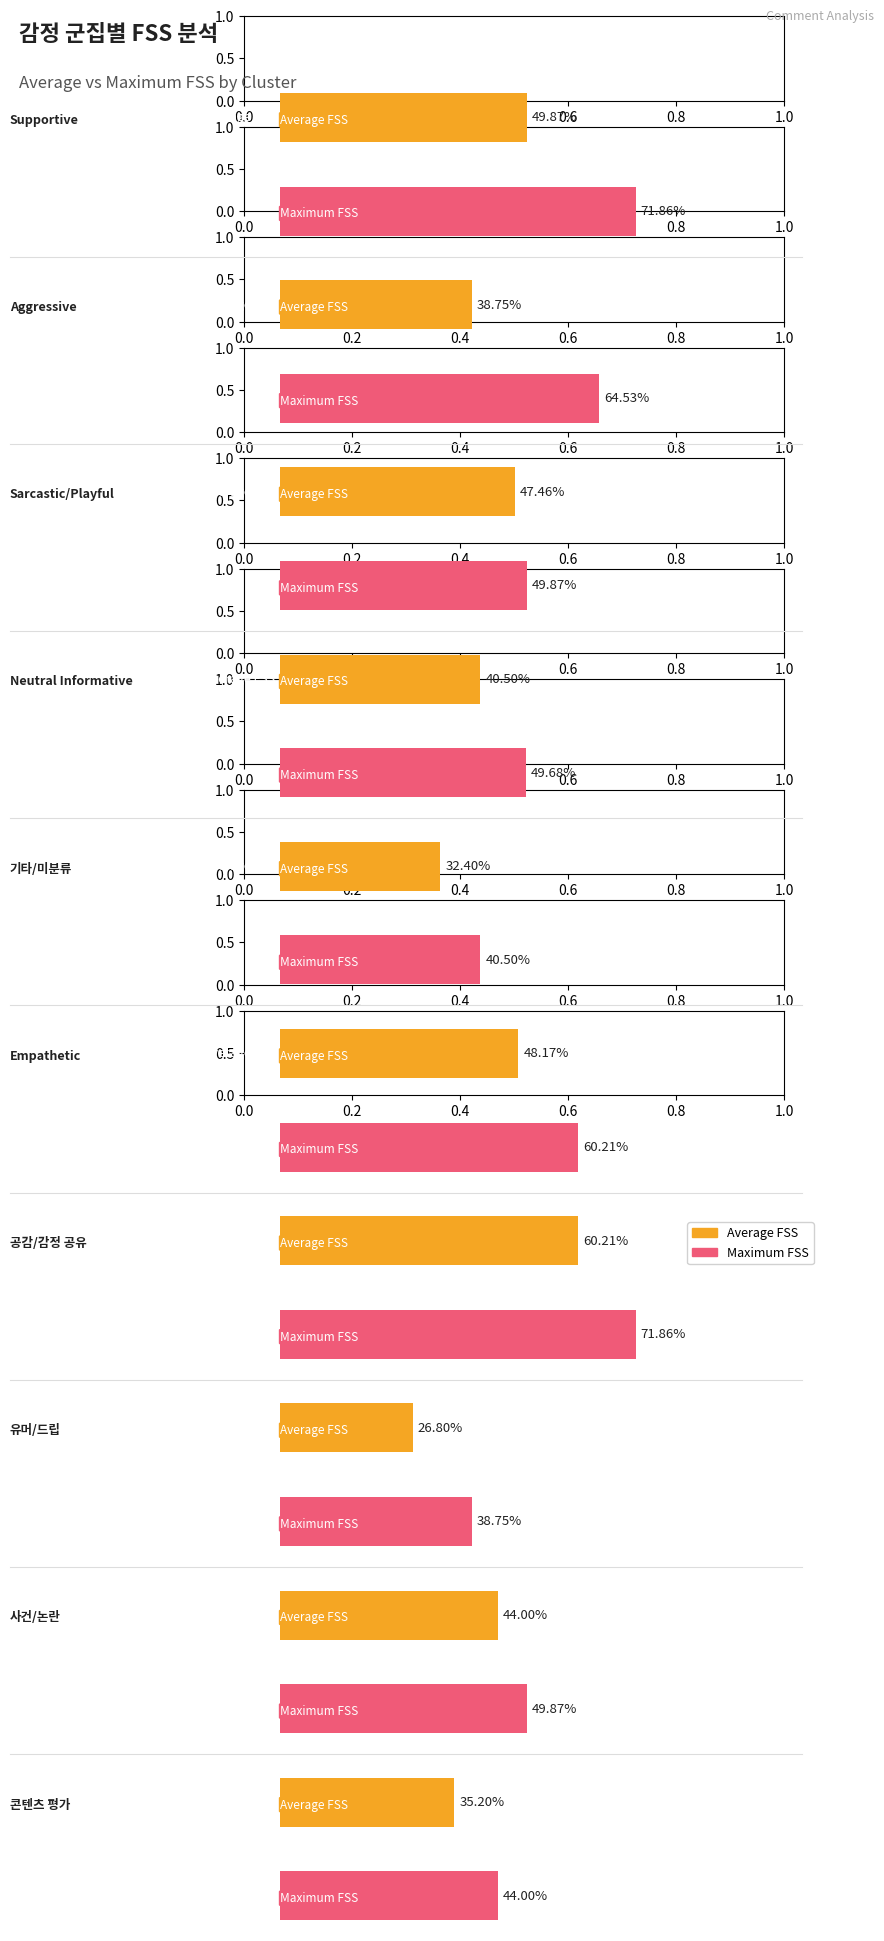

The value of Maximum FSS at 사건/논란 is 16.4. True or false?

False